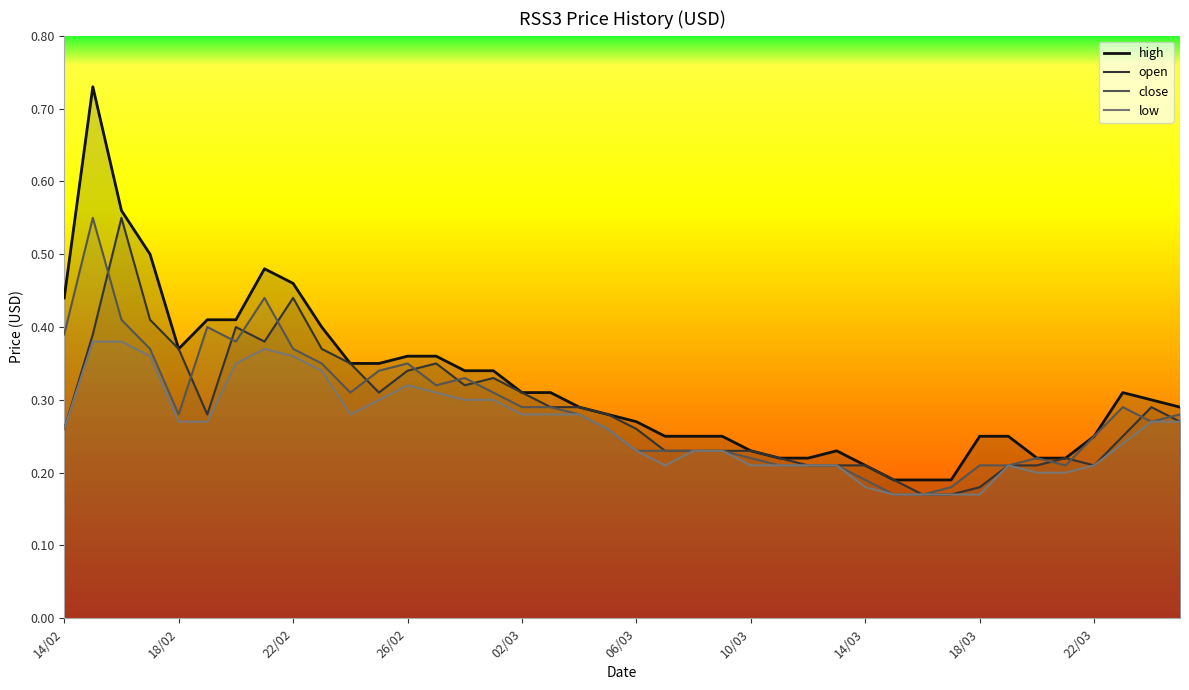

What is the maximum value shown in the chart?

0.7